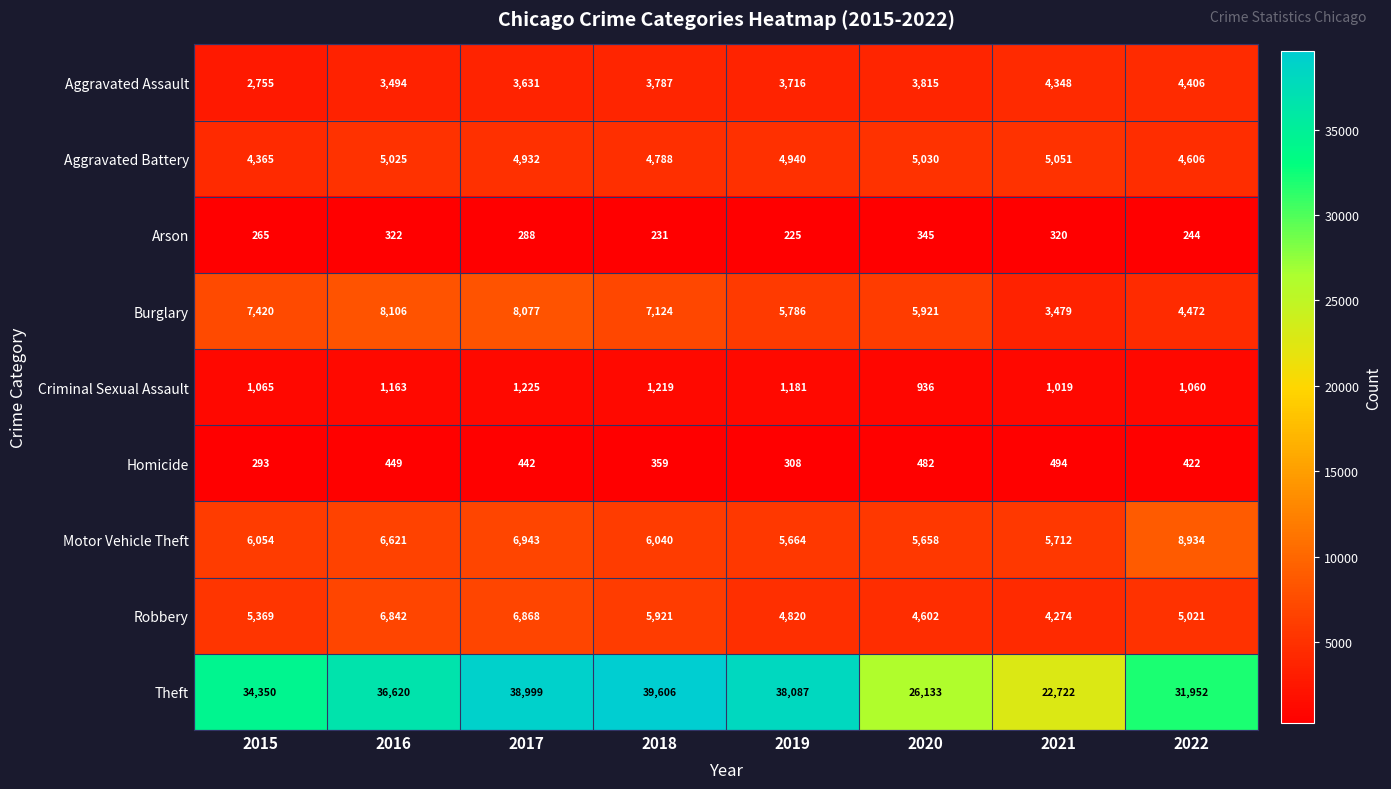

At which label does Theft reach its minimum?

2021